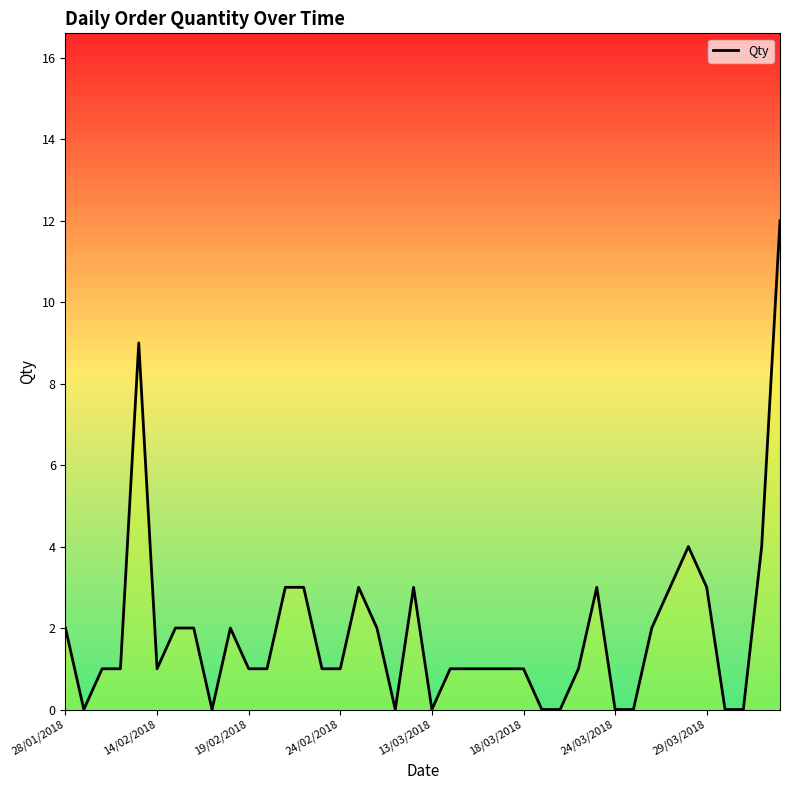

Which has a higher value, 36 or 18/03/2018?

18/03/2018